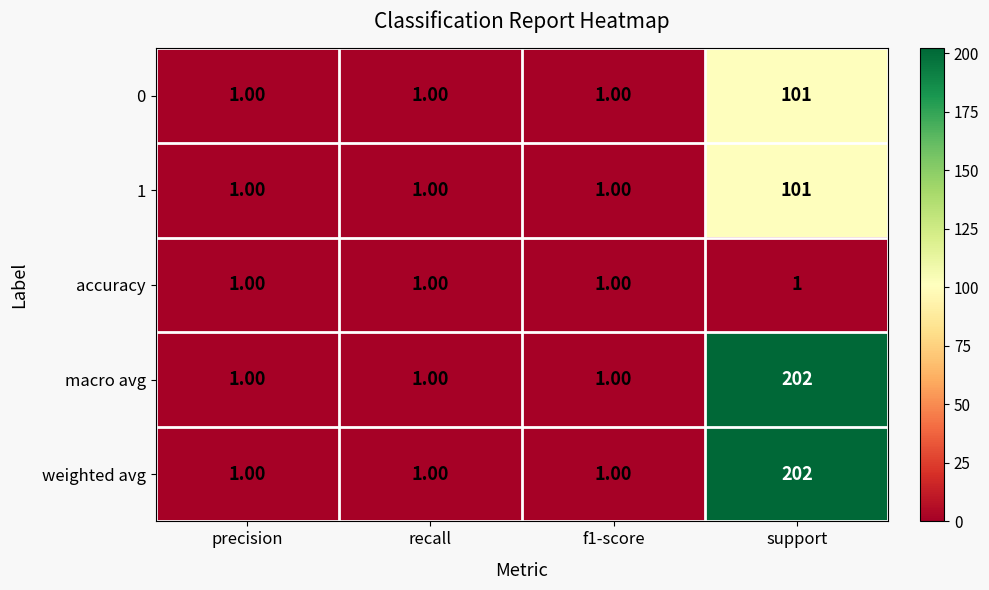

What is the average value of the 0 series?

26